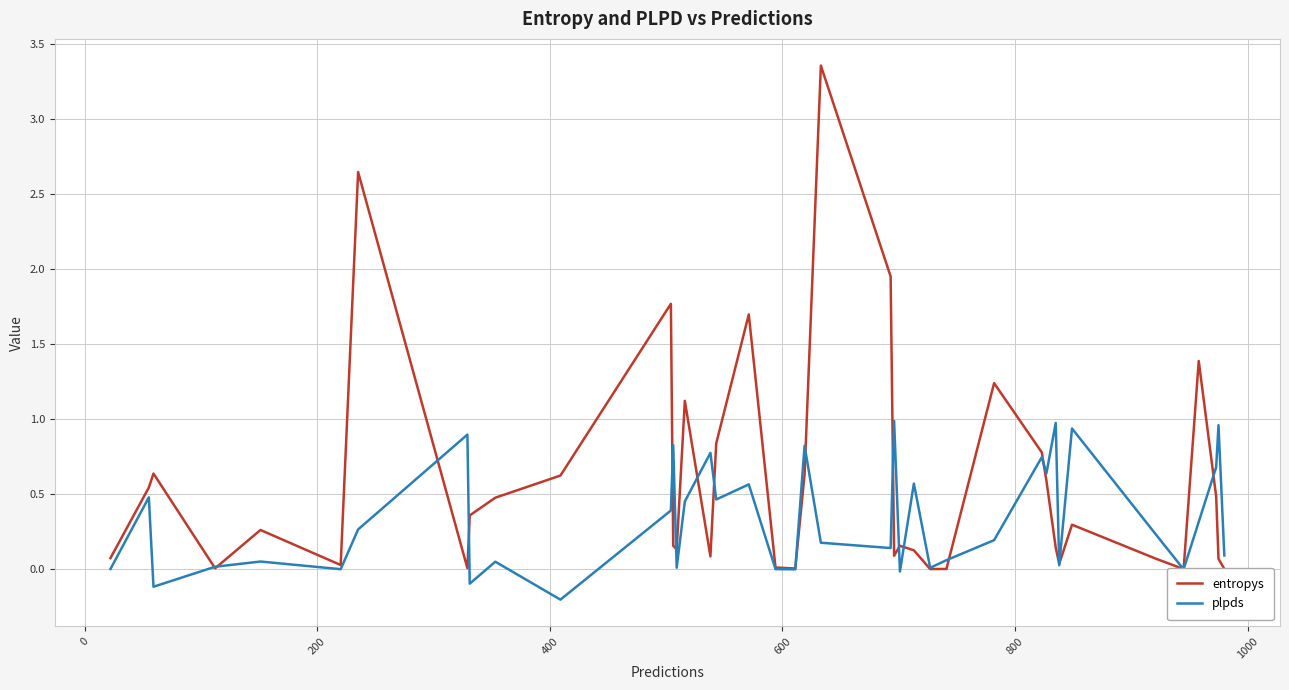

List the series in order of their overall mean, highest first.

entropys, plpds